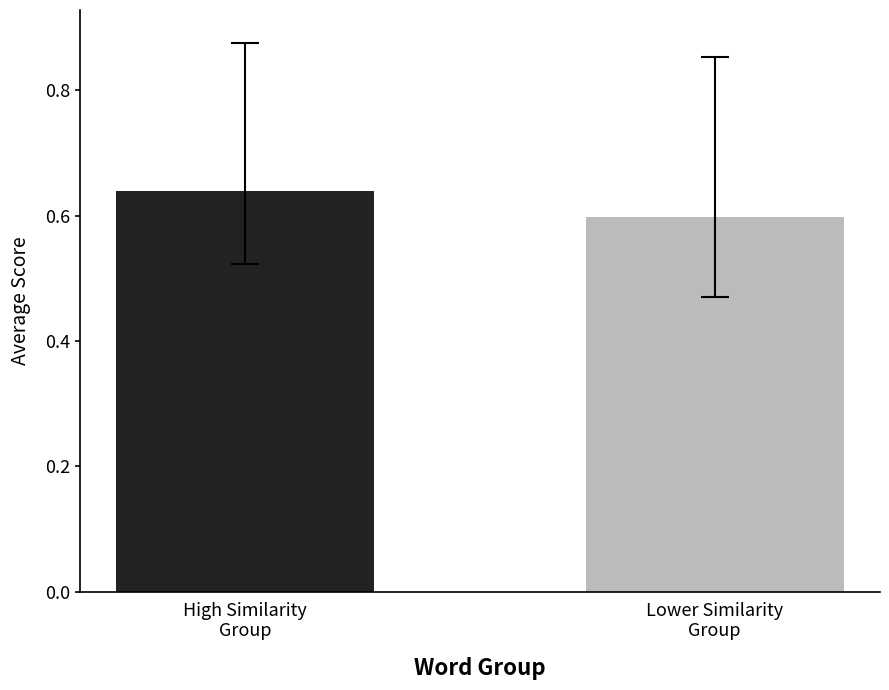

Are the bars horizontal?

No